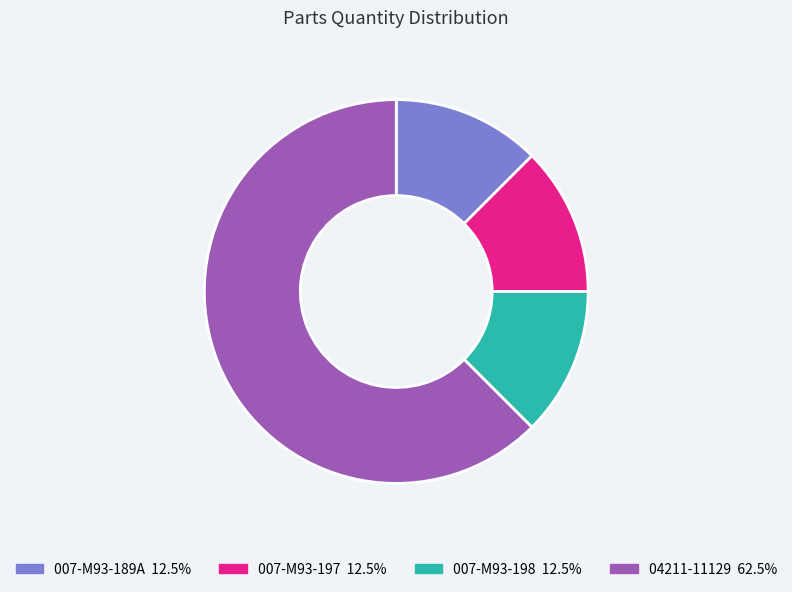

Does 007-M93-189A account for over 50% of the chart?

No